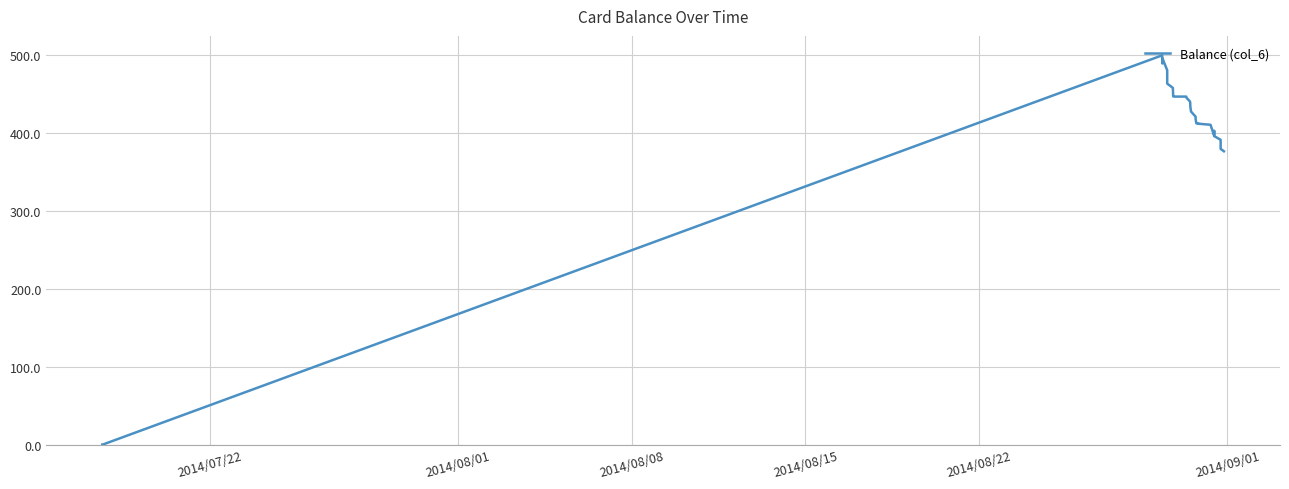

What is the difference between the maximum and minimum values?

500.0